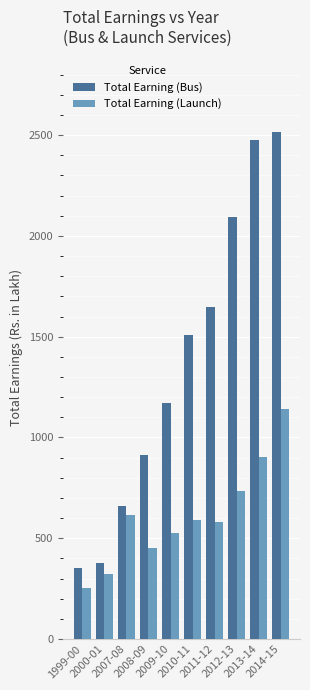

What is the label of the 6th bar from the right?

2009-10